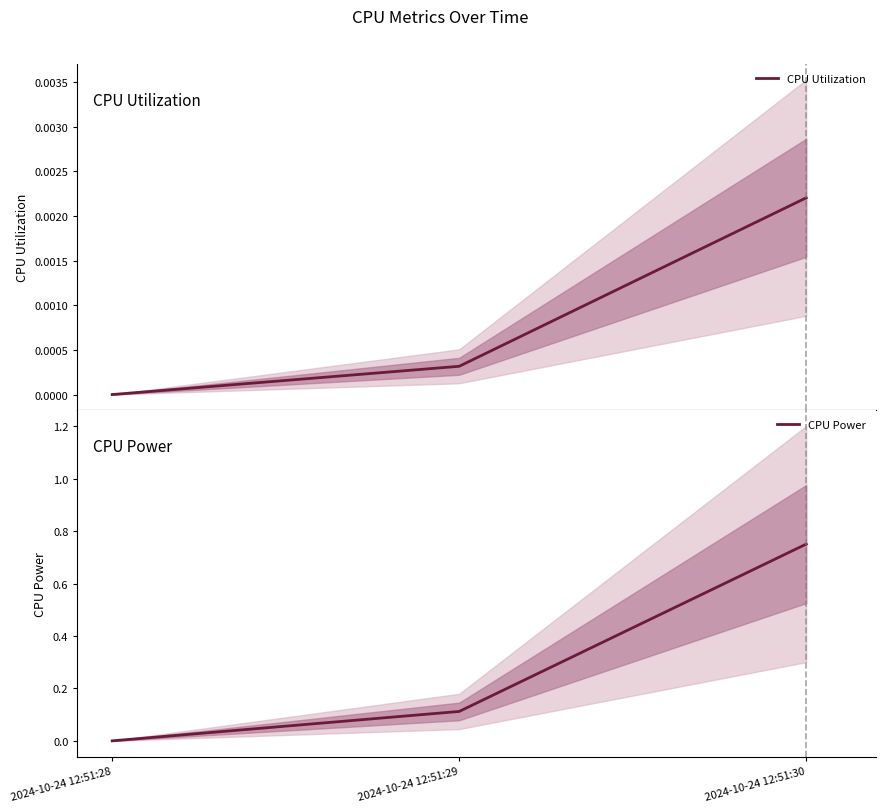

Reading left to right, extract all data points from this chart.

CPU Utilization: 2024-10-24 12:51:28=0.0	2024-10-24 12:51:29=0.0	2024-10-24 12:51:30=0.0
CPU Power: 2024-10-24 12:51:28=0.0	2024-10-24 12:51:29=0.1	2024-10-24 12:51:30=0.8